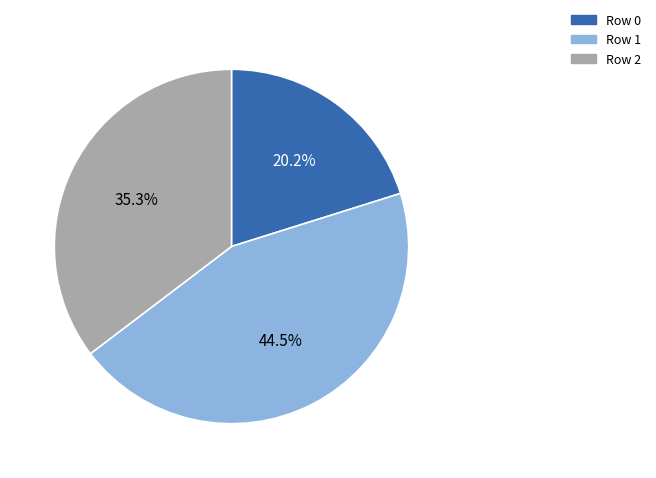

What is the total percentage of Row 0 and Row 2?

55.5%